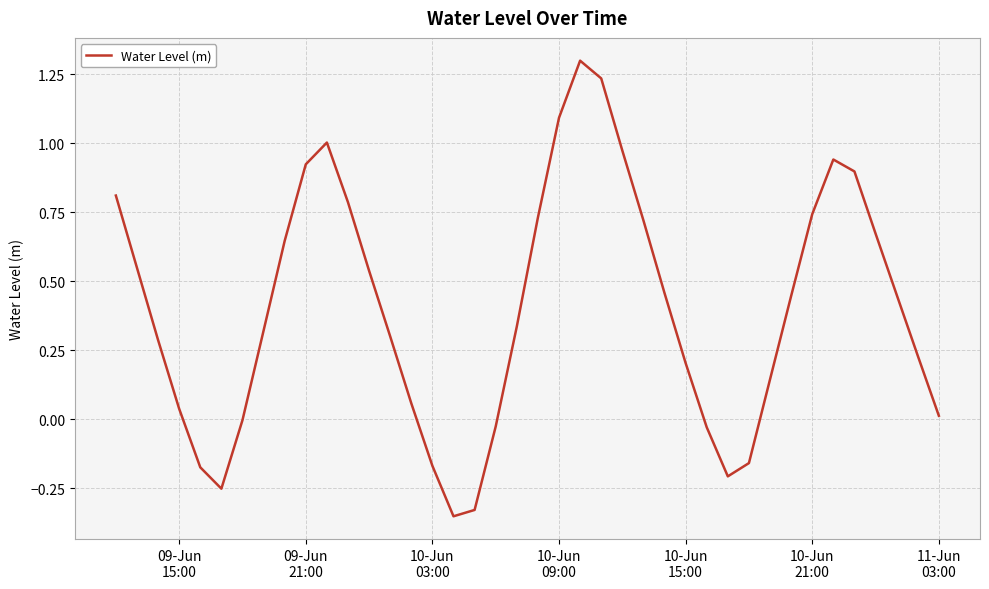

What is the greatest value displayed?

1.3